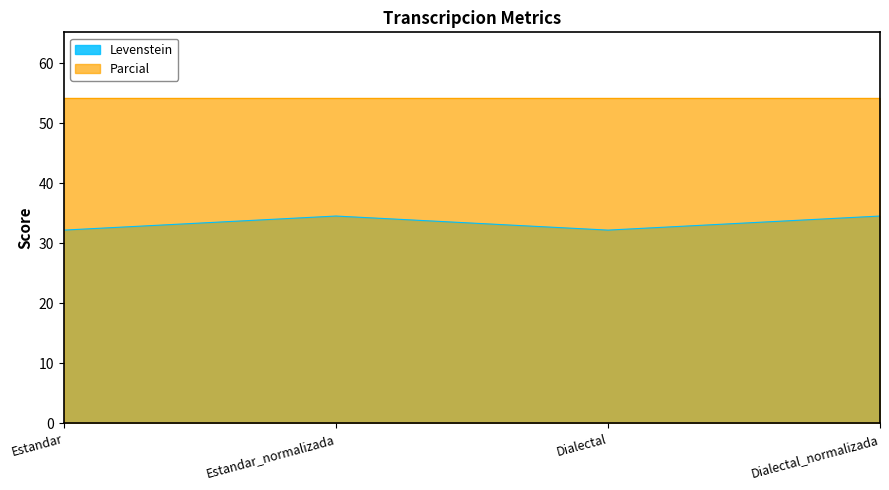

What value does the Parcial series have at Dialectal?

54.3